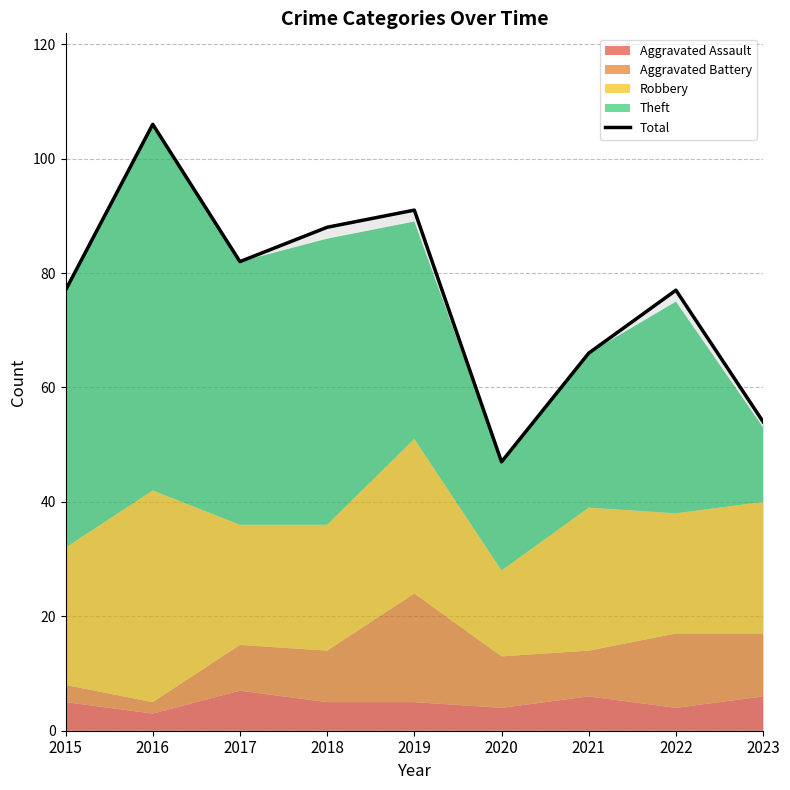

How many values are below 77?

3